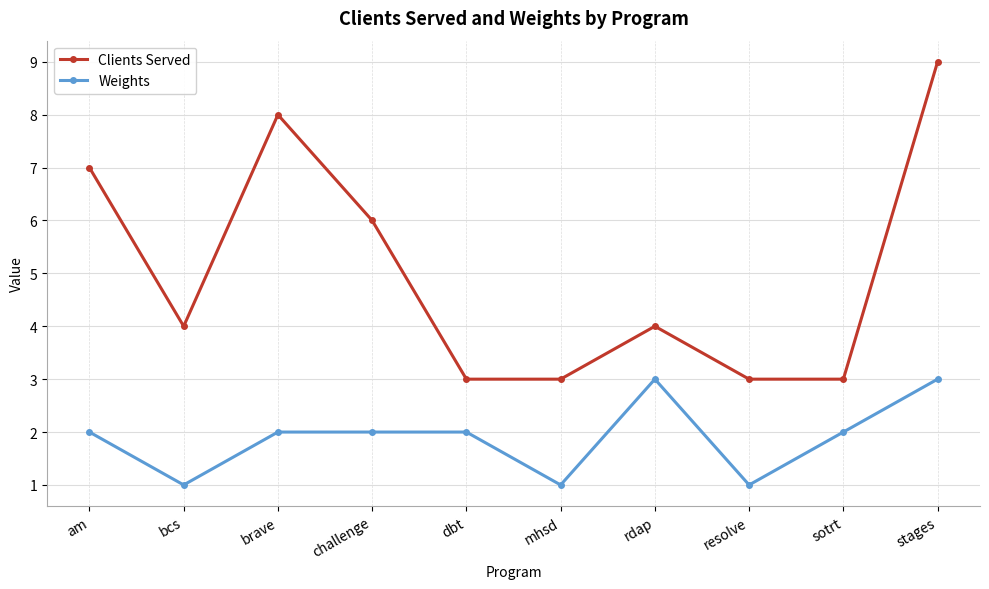

What is the label of the 9th point from the right?

bcs